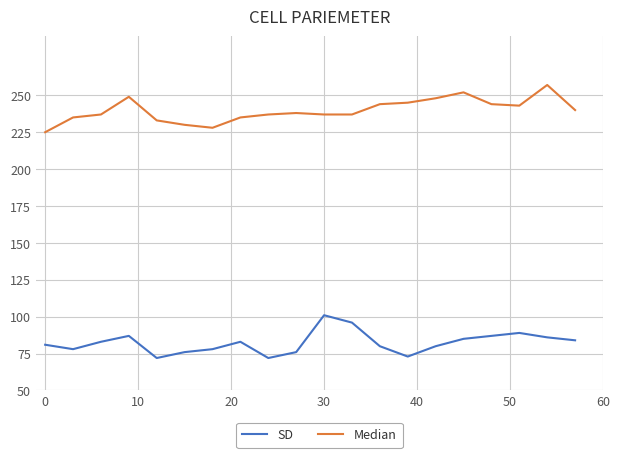

What is the average value of the Median series?

240